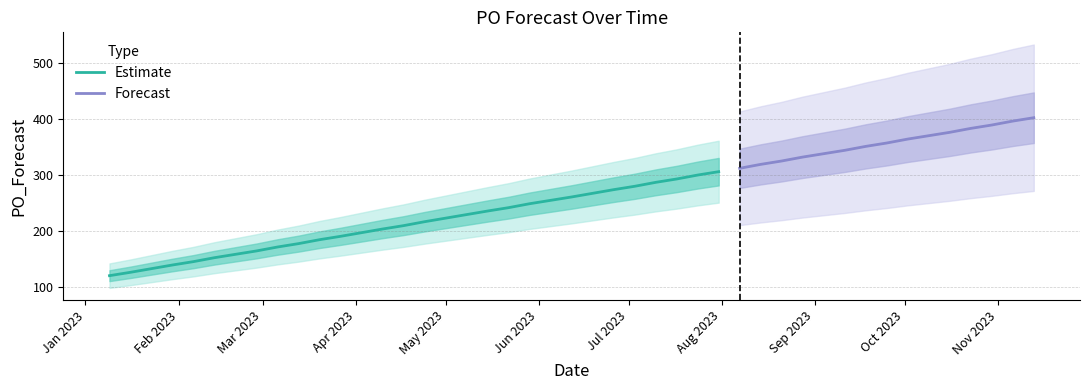

Reading left to right, what are all the values shown in this chart?

2023-01-09=121	2023-01-16=127	2023-01-30=140	2023-02-06=146	2023-02-13=153	2023-02-20=159	2023-02-27=165	2023-03-06=172	2023-03-13=178	2023-03-20=185	2023-03-27=191	2023-04-10=204	2023-04-17=210	2023-04-24=217	2023-05-15=236	2023-05-22=242	2023-05-29=249	2023-06-05=255	2023-06-12=261	2023-06-26=274	2023-07-03=280	2023-07-10=287	2023-07-17=293	2023-07-24=300	2023-07-31=306	2023-08-07=312	2023-08-14=319	2023-08-21=325	2023-08-28=332	2023-09-04=338	2023-09-11=344	2023-09-18=351	2023-09-25=357	2023-10-02=364	2023-10-09=370	2023-10-16=376	2023-10-23=383	2023-10-30=389	2023-11-06=396	2023-11-13=402